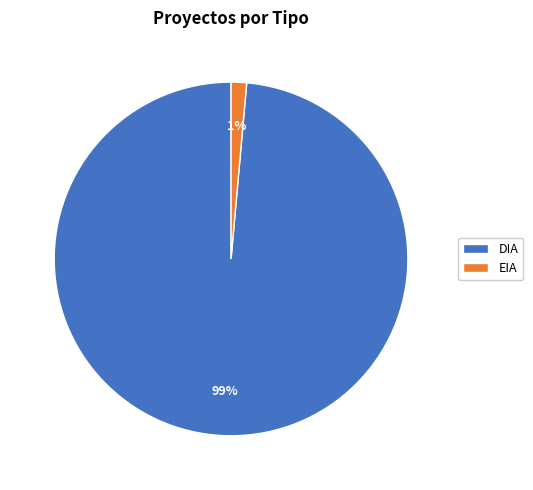

To the nearest percent, what is the combined percentage of DIA and EIA?

100%